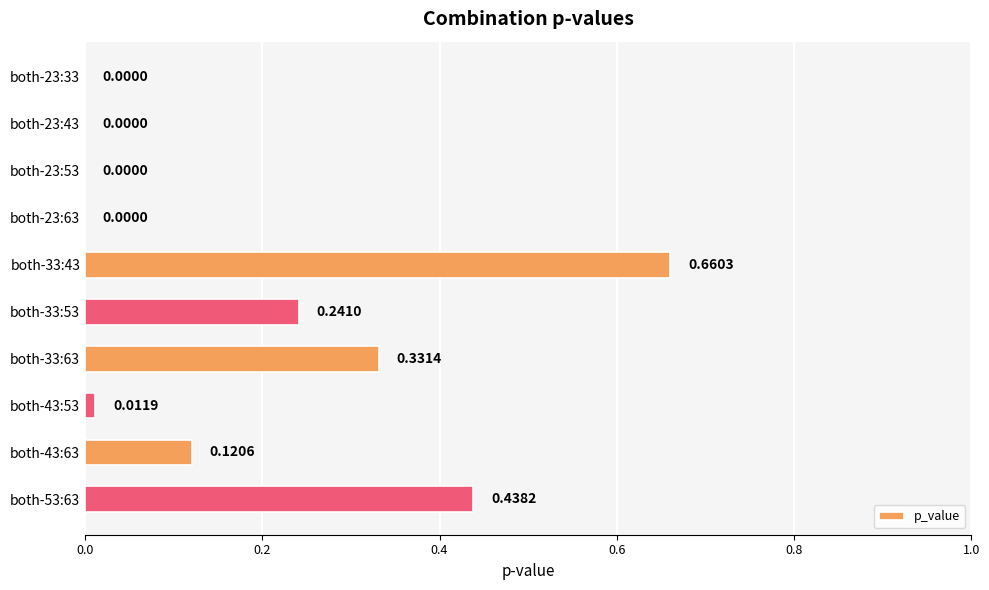

Count the number of values greater than 0.

6